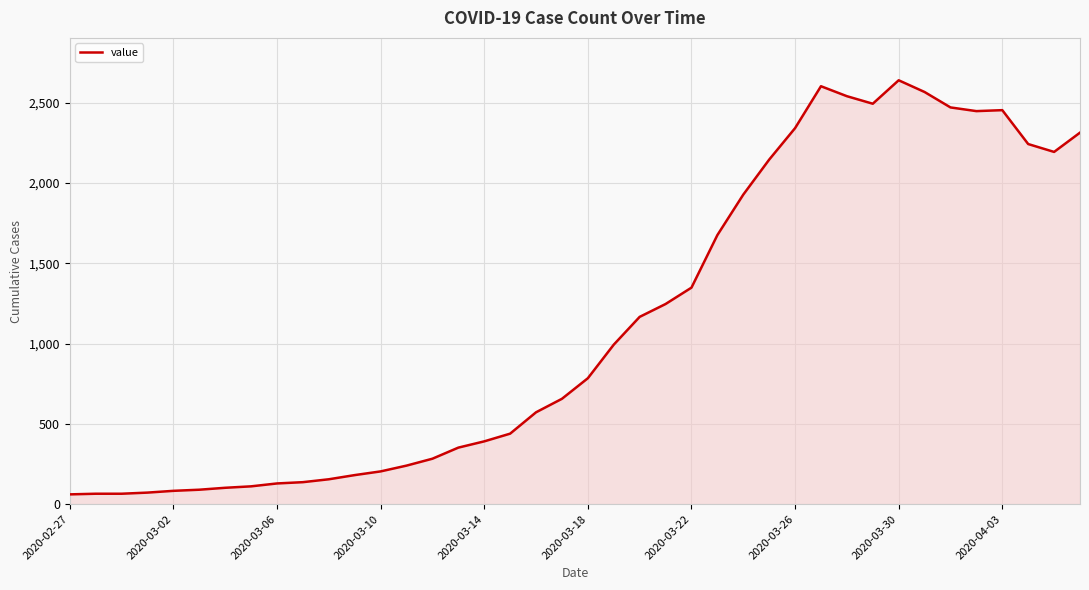

What is the maximum value shown in the chart?

2639